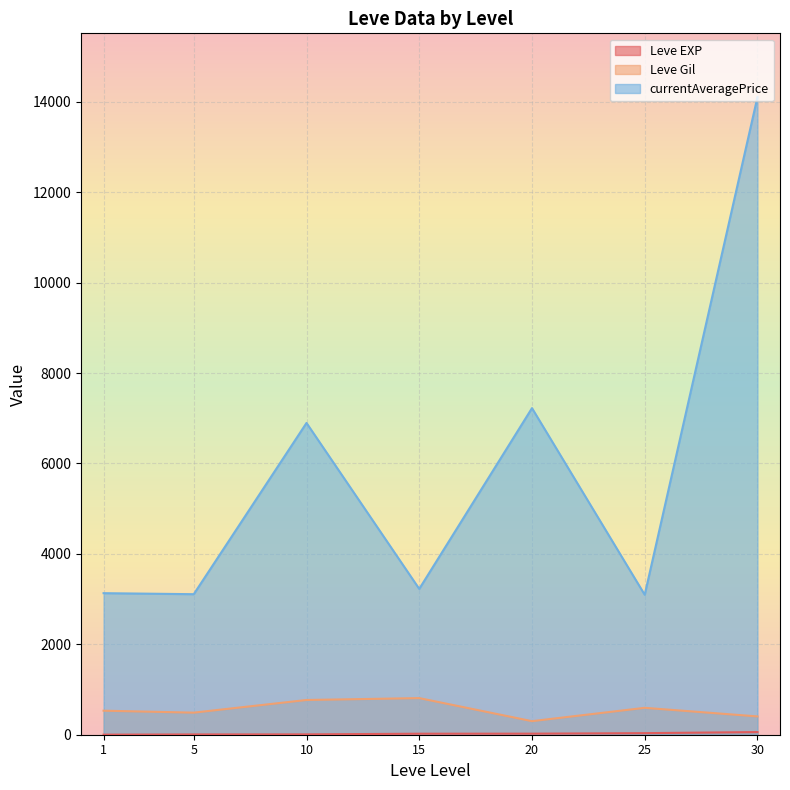

What are all the series names shown in the legend?

Leve EXP, Leve Gil, currentAveragePrice